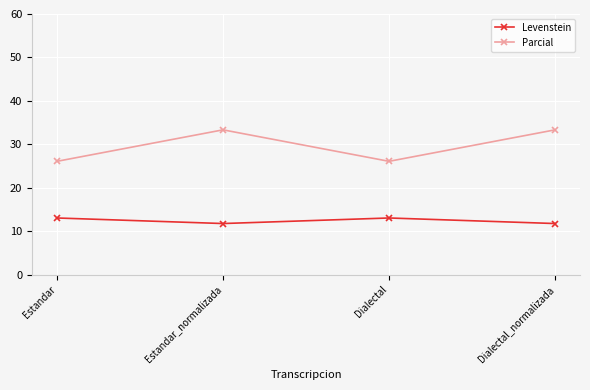

What is the lowest value of the Levenstein series?

11.8